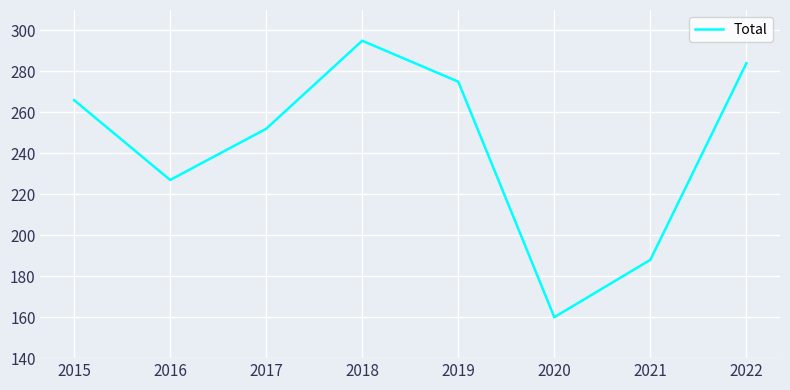

What is the change in value from 2015 to 2019?

+9